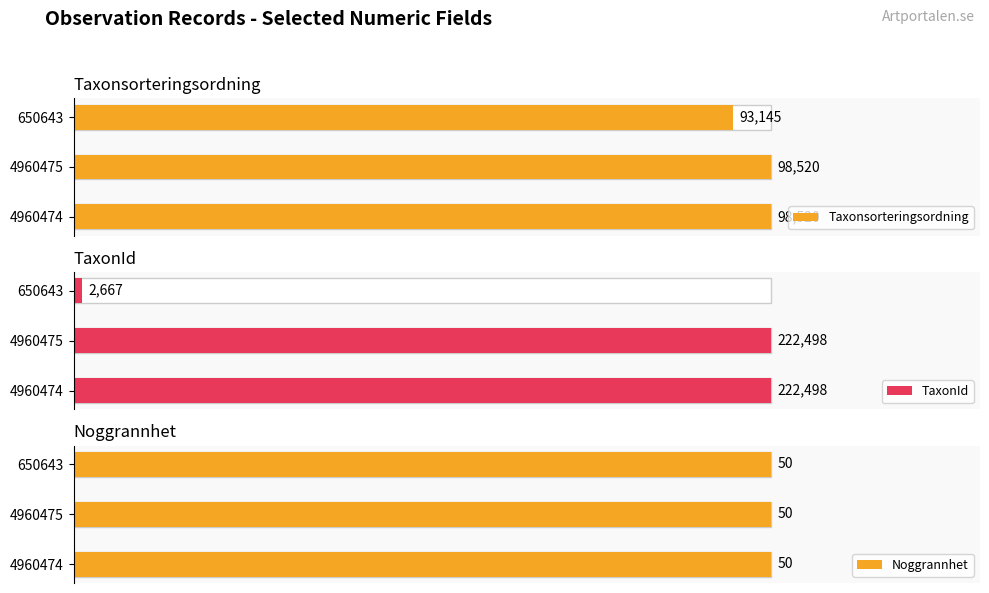

The value of Noggrannhet at 1 is 0.1. True or false?

False